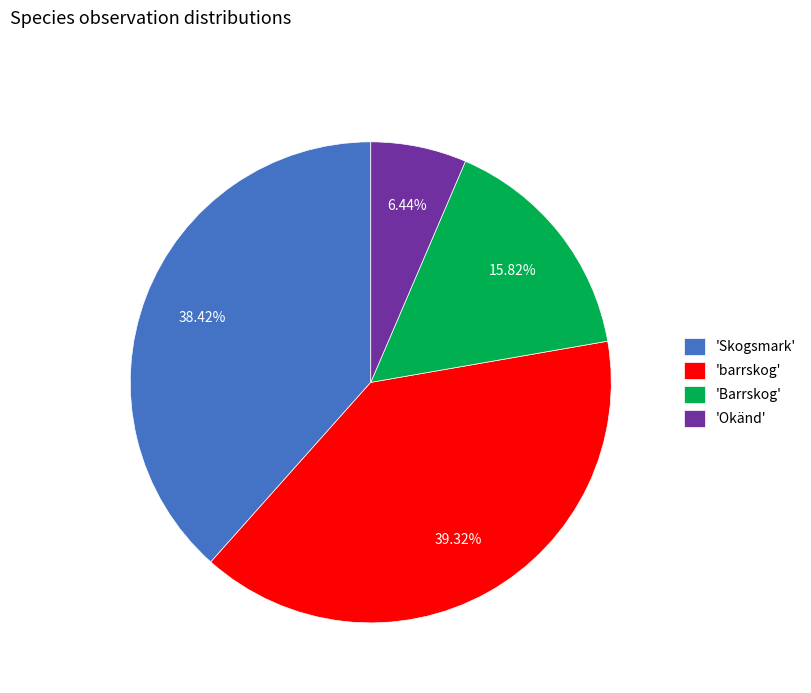

Do 'Skogsmark' and 'barrskog' together represent more than half of the pie?

Yes